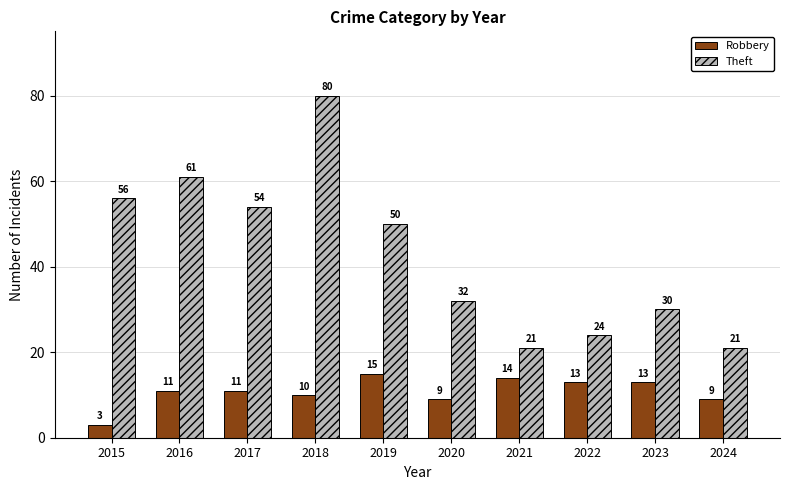

At which label does Theft first exceed 50?

2015